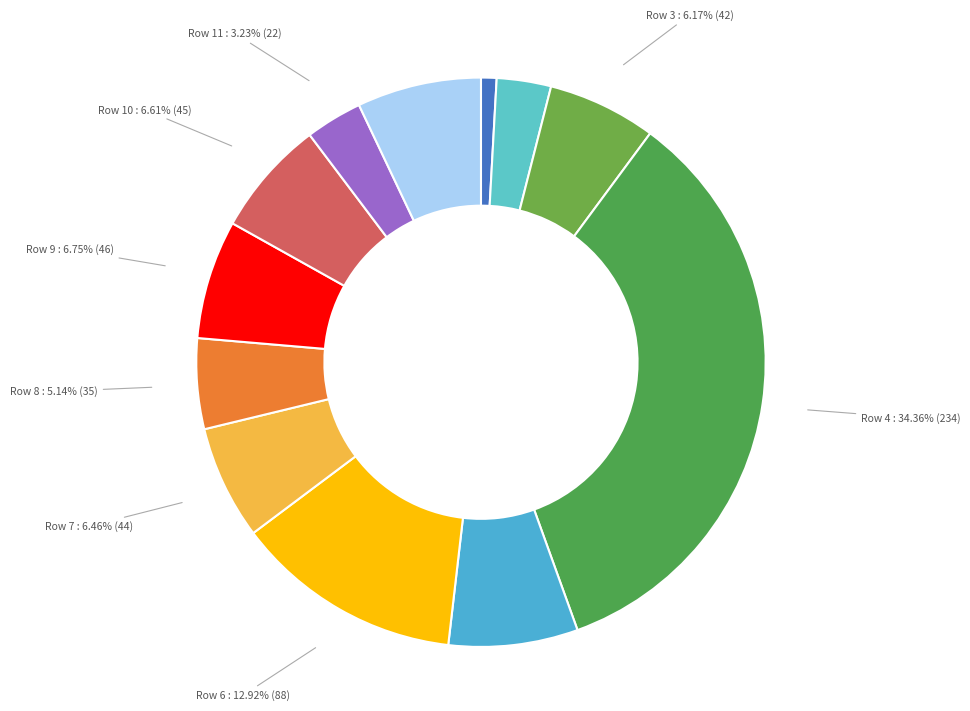

Rank the categories by value from lowest to highest.

1, 2, 11, 8, 3, 7, 10, 9, 12, 5, 6, 4